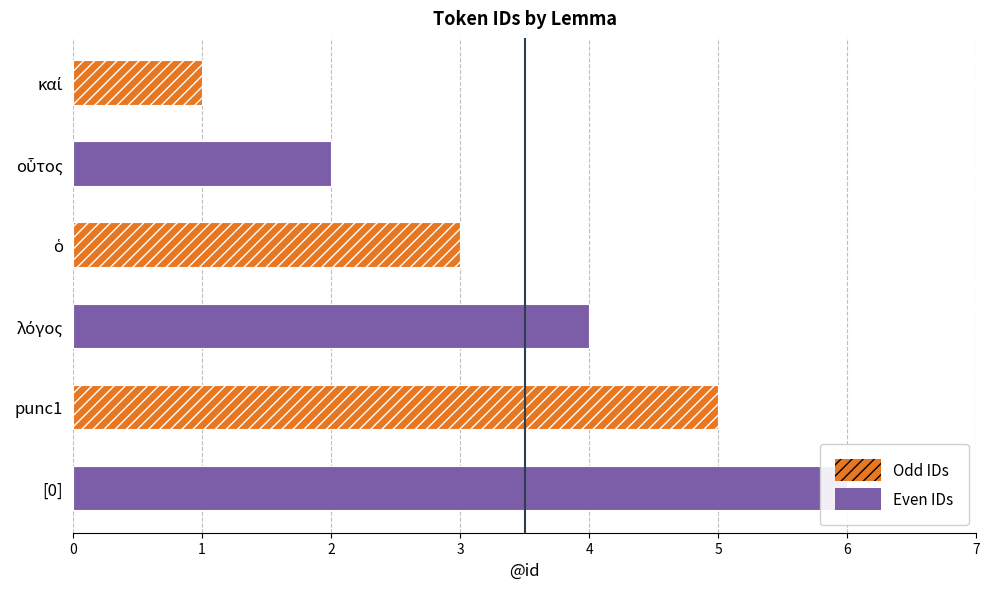

Reading left to right, list all the values displayed in this chart.

1	2	3	4	5	6